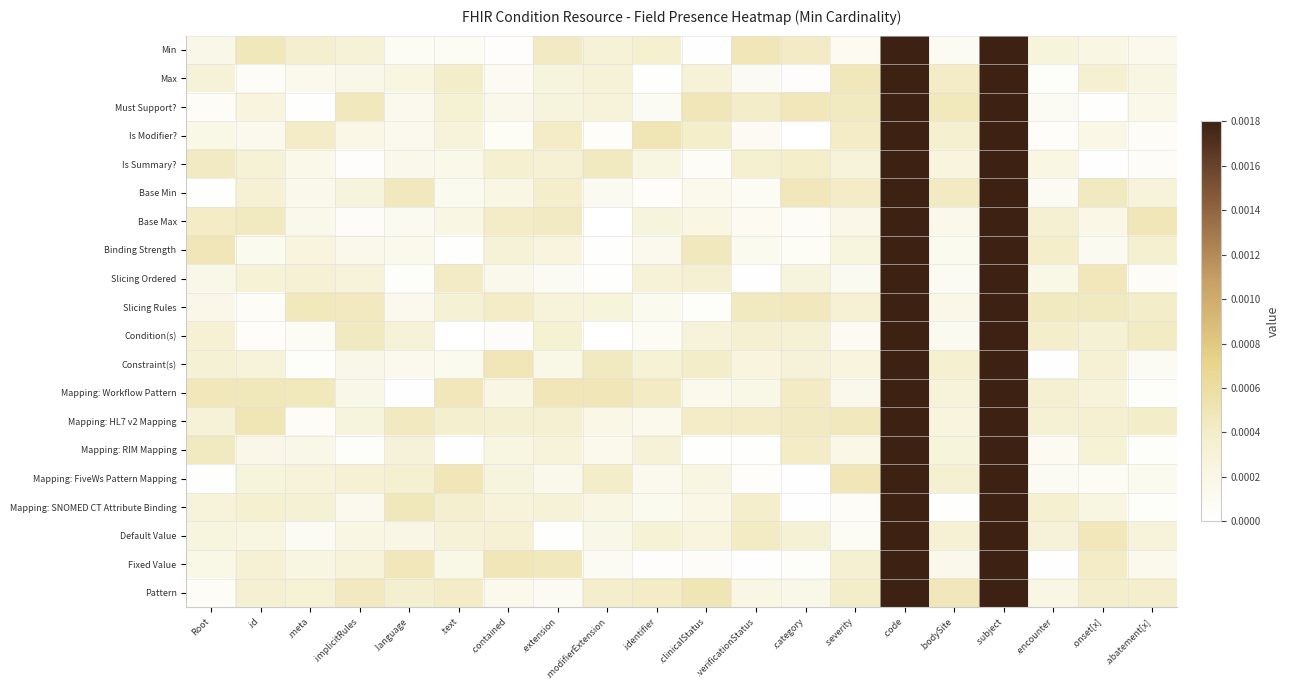

Reading left to right, extract all data points from this chart.

Min: Root=0.0	.id=0.0	.meta=0.0	.implicitRules=0.0	.language=0.0	.text=0.0	.contained=0.0	.extension=0.0	.modifierExtension=0.0	.identifier=0.0	.clinicalStatus=0.0	.verificationStatus=0.0	.category=0.0	.severity=0.0	.code=1.0	.bodySite=0.0	.subject=1.0	.encounter=0.0	.onset[x]=0.0	.abatement[x]=0.0
Max: Root=0.0	.id=0.0	.meta=0.0	.implicitRules=0.0	.language=0.0	.text=0.0	.contained=0.0	.extension=0.0	.modifierExtension=0.0	.identifier=0.0	.clinicalStatus=0.0	.verificationStatus=0.0	.category=0.0	.severity=0.0	.code=1.0	.bodySite=0.0	.subject=1.0	.encounter=0.0	.onset[x]=0.0	.abatement[x]=0.0
Must Support?: Root=0.0	.id=0.0	.meta=0.0	.implicitRules=0.0	.language=0.0	.text=0.0	.contained=0.0	.extension=0.0	.modifierExtension=0.0	.identifier=0.0	.clinicalStatus=0.0	.verificationStatus=0.0	.category=0.0	.severity=0.0	.code=1.0	.bodySite=0.0	.subject=1.0	.encounter=0.0	.onset[x]=0.0	.abatement[x]=0.0
Is Modifier?: Root=0.0	.id=0.0	.meta=0.0	.implicitRules=0.0	.language=0.0	.text=0.0	.contained=0.0	.extension=0.0	.modifierExtension=0.0	.identifier=0.0	.clinicalStatus=0.0	.verificationStatus=0.0	.category=0.0	.severity=0.0	.code=1.0	.bodySite=0.0	.subject=1.0	.encounter=0.0	.onset[x]=0.0	.abatement[x]=0.0
Is Summary?: Root=0.0	.id=0.0	.meta=0.0	.implicitRules=0.0	.language=0.0	.text=0.0	.contained=0.0	.extension=0.0	.modifierExtension=0.0	.identifier=0.0	.clinicalStatus=0.0	.verificationStatus=0.0	.category=0.0	.severity=0.0	.code=1.0	.bodySite=0.0	.subject=1.0	.encounter=0.0	.onset[x]=0.0	.abatement[x]=0.0
Base Min: Root=0.0	.id=0.0	.meta=0.0	.implicitRules=0.0	.language=0.0	.text=0.0	.contained=0.0	.extension=0.0	.modifierExtension=0.0	.identifier=0.0	.clinicalStatus=0.0	.verificationStatus=0.0	.category=0.0	.severity=0.0	.code=1.0	.bodySite=0.0	.subject=1.0	.encounter=0.0	.onset[x]=0.0	.abatement[x]=0.0
Base Max: Root=0.0	.id=0.0	.meta=0.0	.implicitRules=0.0	.language=0.0	.text=0.0	.contained=0.0	.extension=0.0	.modifierExtension=0.0	.identifier=0.0	.clinicalStatus=0.0	.verificationStatus=0.0	.category=0.0	.severity=0.0	.code=1.0	.bodySite=0.0	.subject=1.0	.encounter=0.0	.onset[x]=0.0	.abatement[x]=0.0
Binding Strength: Root=0.0	.id=0.0	.meta=0.0	.implicitRules=0.0	.language=0.0	.text=0.0	.contained=0.0	.extension=0.0	.modifierExtension=0.0	.identifier=0.0	.clinicalStatus=0.0	.verificationStatus=0.0	.category=0.0	.severity=0.0	.code=1.0	.bodySite=0.0	.subject=1.0	.encounter=0.0	.onset[x]=0.0	.abatement[x]=0.0
Slicing Ordered: Root=0.0	.id=0.0	.meta=0.0	.implicitRules=0.0	.language=0.0	.text=0.0	.contained=0.0	.extension=0.0	.modifierExtension=0.0	.identifier=0.0	.clinicalStatus=0.0	.verificationStatus=0.0	.category=0.0	.severity=0.0	.code=1.0	.bodySite=0.0	.subject=1.0	.encounter=0.0	.onset[x]=0.0	.abatement[x]=0.0
Slicing Rules: Root=0.0	.id=0.0	.meta=0.0	.implicitRules=0.0	.language=0.0	.text=0.0	.contained=0.0	.extension=0.0	.modifierExtension=0.0	.identifier=0.0	.clinicalStatus=0.0	.verificationStatus=0.0	.category=0.0	.severity=0.0	.code=1.0	.bodySite=0.0	.subject=1.0	.encounter=0.0	.onset[x]=0.0	.abatement[x]=0.0
Condition(s): Root=0.0	.id=0.0	.meta=0.0	.implicitRules=0.0	.language=0.0	.text=0.0	.contained=0.0	.extension=0.0	.modifierExtension=0.0	.identifier=0.0	.clinicalStatus=0.0	.verificationStatus=0.0	.category=0.0	.severity=0.0	.code=1.0	.bodySite=0.0	.subject=1.0	.encounter=0.0	.onset[x]=0.0	.abatement[x]=0.0
Constraint(s): Root=0.0	.id=0.0	.meta=0.0	.implicitRules=0.0	.language=0.0	.text=0.0	.contained=0.0	.extension=0.0	.modifierExtension=0.0	.identifier=0.0	.clinicalStatus=0.0	.verificationStatus=0.0	.category=0.0	.severity=0.0	.code=1.0	.bodySite=0.0	.subject=1.0	.encounter=0.0	.onset[x]=0.0	.abatement[x]=0.0
Mapping: Workflow Pattern: Root=0.0	.id=0.0	.meta=0.0	.implicitRules=0.0	.language=0.0	.text=0.0	.contained=0.0	.extension=0.0	.modifierExtension=0.0	.identifier=0.0	.clinicalStatus=0.0	.verificationStatus=0.0	.category=0.0	.severity=0.0	.code=1.0	.bodySite=0.0	.subject=1.0	.encounter=0.0	.onset[x]=0.0	.abatement[x]=0.0
Mapping: HL7 v2 Mapping: Root=0.0	.id=0.0	.meta=0.0	.implicitRules=0.0	.language=0.0	.text=0.0	.contained=0.0	.extension=0.0	.modifierExtension=0.0	.identifier=0.0	.clinicalStatus=0.0	.verificationStatus=0.0	.category=0.0	.severity=0.0	.code=1.0	.bodySite=0.0	.subject=1.0	.encounter=0.0	.onset[x]=0.0	.abatement[x]=0.0
Mapping: RIM Mapping: Root=0.0	.id=0.0	.meta=0.0	.implicitRules=0.0	.language=0.0	.text=0.0	.contained=0.0	.extension=0.0	.modifierExtension=0.0	.identifier=0.0	.clinicalStatus=0.0	.verificationStatus=0.0	.category=0.0	.severity=0.0	.code=1.0	.bodySite=0.0	.subject=1.0	.encounter=0.0	.onset[x]=0.0	.abatement[x]=0.0
Mapping: FiveWs Pattern Mapping: Root=0.0	.id=0.0	.meta=0.0	.implicitRules=0.0	.language=0.0	.text=0.0	.contained=0.0	.extension=0.0	.modifierExtension=0.0	.identifier=0.0	.clinicalStatus=0.0	.verificationStatus=0.0	.category=0.0	.severity=0.0	.code=1.0	.bodySite=0.0	.subject=1.0	.encounter=0.0	.onset[x]=0.0	.abatement[x]=0.0
Mapping: SNOMED CT Attribute Binding: Root=0.0	.id=0.0	.meta=0.0	.implicitRules=0.0	.language=0.0	.text=0.0	.contained=0.0	.extension=0.0	.modifierExtension=0.0	.identifier=0.0	.clinicalStatus=0.0	.verificationStatus=0.0	.category=0.0	.severity=0.0	.code=1.0	.bodySite=0.0	.subject=1.0	.encounter=0.0	.onset[x]=0.0	.abatement[x]=0.0
Default Value: Root=0.0	.id=0.0	.meta=0.0	.implicitRules=0.0	.language=0.0	.text=0.0	.contained=0.0	.extension=0.0	.modifierExtension=0.0	.identifier=0.0	.clinicalStatus=0.0	.verificationStatus=0.0	.category=0.0	.severity=0.0	.code=1.0	.bodySite=0.0	.subject=1.0	.encounter=0.0	.onset[x]=0.0	.abatement[x]=0.0
Fixed Value: Root=0.0	.id=0.0	.meta=0.0	.implicitRules=0.0	.language=0.0	.text=0.0	.contained=0.0	.extension=0.0	.modifierExtension=0.0	.identifier=0.0	.clinicalStatus=0.0	.verificationStatus=0.0	.category=0.0	.severity=0.0	.code=1.0	.bodySite=0.0	.subject=1.0	.encounter=0.0	.onset[x]=0.0	.abatement[x]=0.0
Pattern: Root=0.0	.id=0.0	.meta=0.0	.implicitRules=0.0	.language=0.0	.text=0.0	.contained=0.0	.extension=0.0	.modifierExtension=0.0	.identifier=0.0	.clinicalStatus=0.0	.verificationStatus=0.0	.category=0.0	.severity=0.0	.code=1.0	.bodySite=0.0	.subject=1.0	.encounter=0.0	.onset[x]=0.0	.abatement[x]=0.0